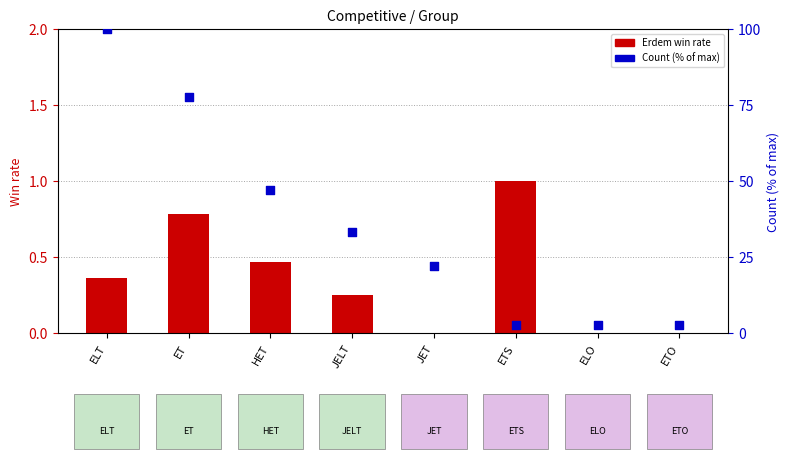

At how many categories does at least one series exceed 9?

5